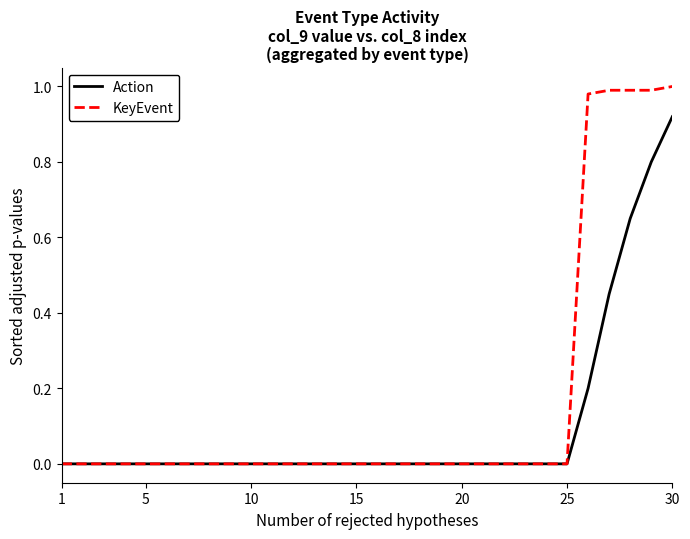

Which series has the widest spread of values?

KeyEvent